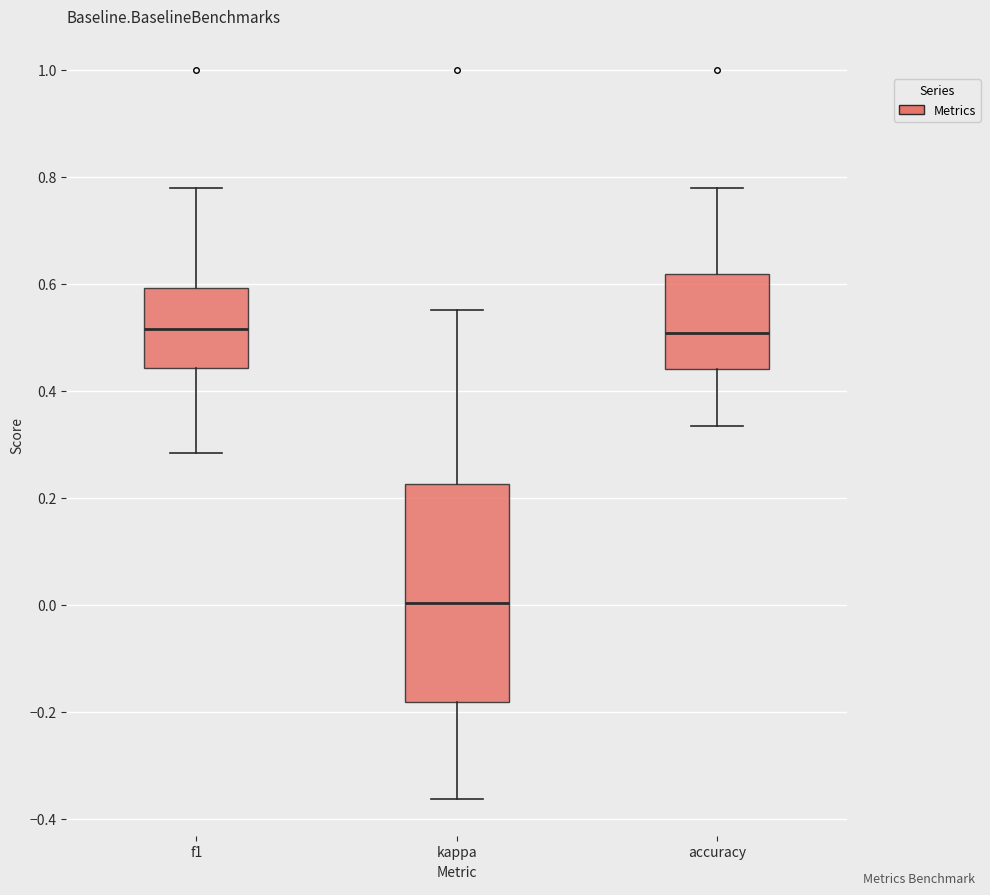

Where is the lower edge of the box for accuracy on the y-axis? The values are not printed on the chart, so give them approximately, as read against the axis.

0.44